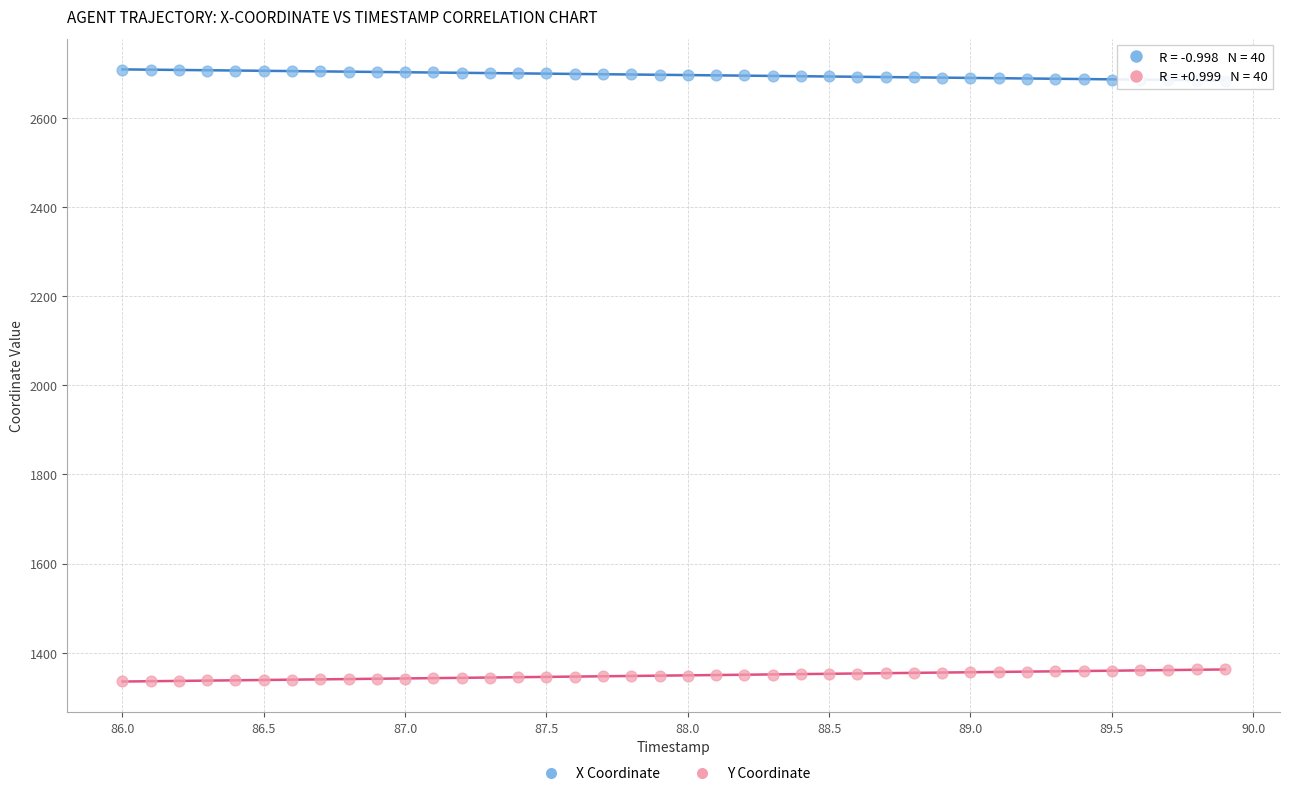

Which series contains the highest Y value?

X Coordinate